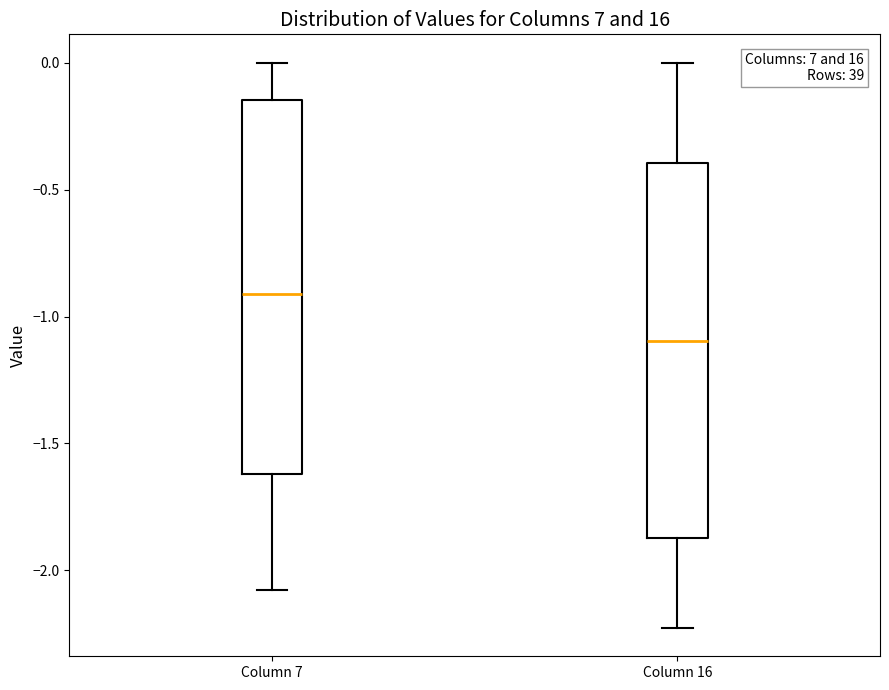

Where is the lower edge of the box for Column 16 on the y-axis? The values are not printed on the chart, so give them approximately, as read against the axis.

-1.85